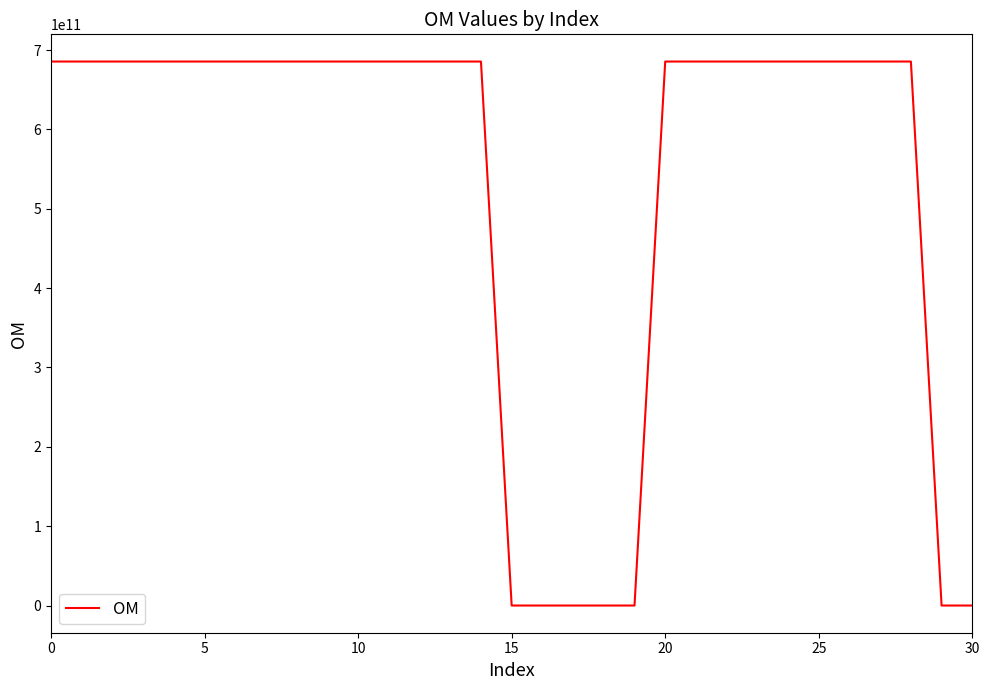

What is the difference between the maximum and minimum values?

685596170408